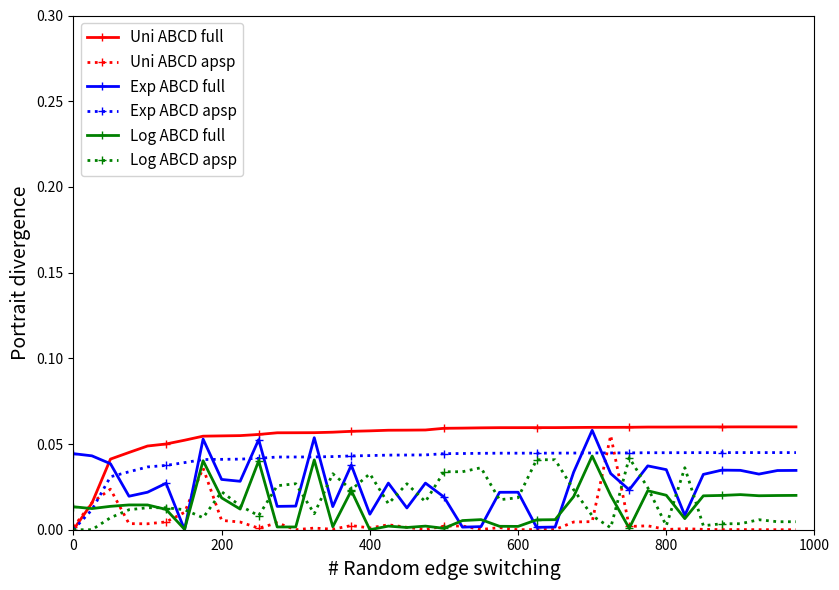

At how many categories does at least one series exceed 0?

40